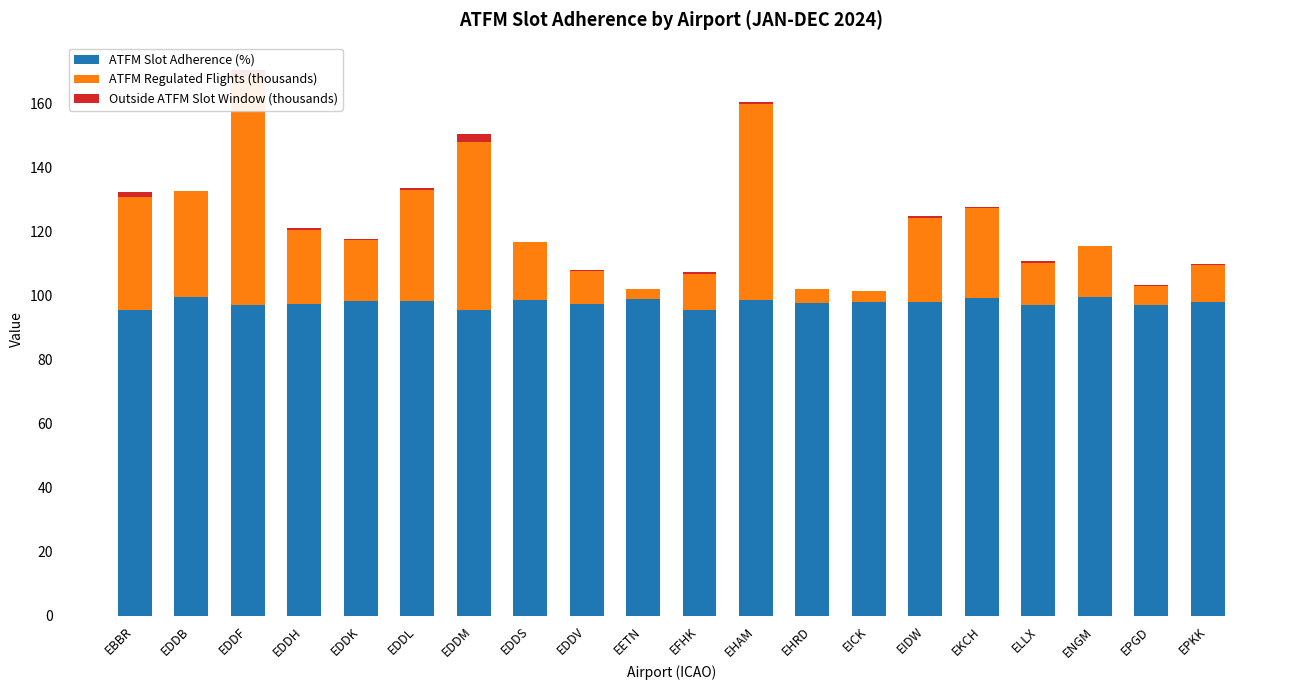

At how many categories does at least one series exceed 54?

20